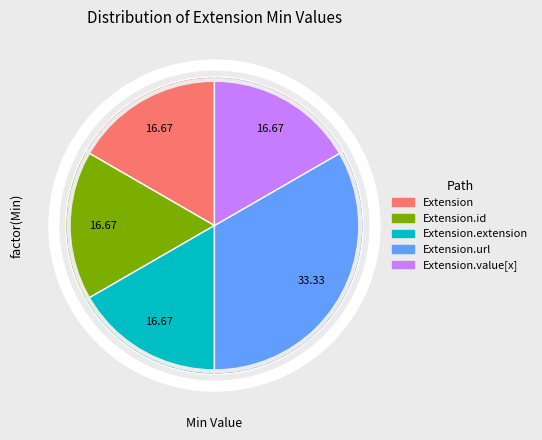

Is there a majority slice in this chart?

No